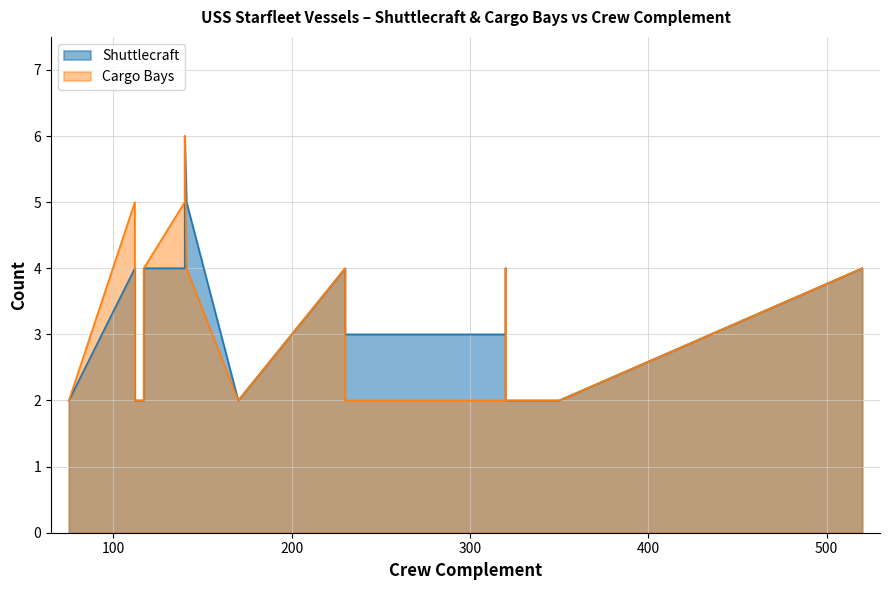

Which series has the widest spread of values?

Shuttlecraft